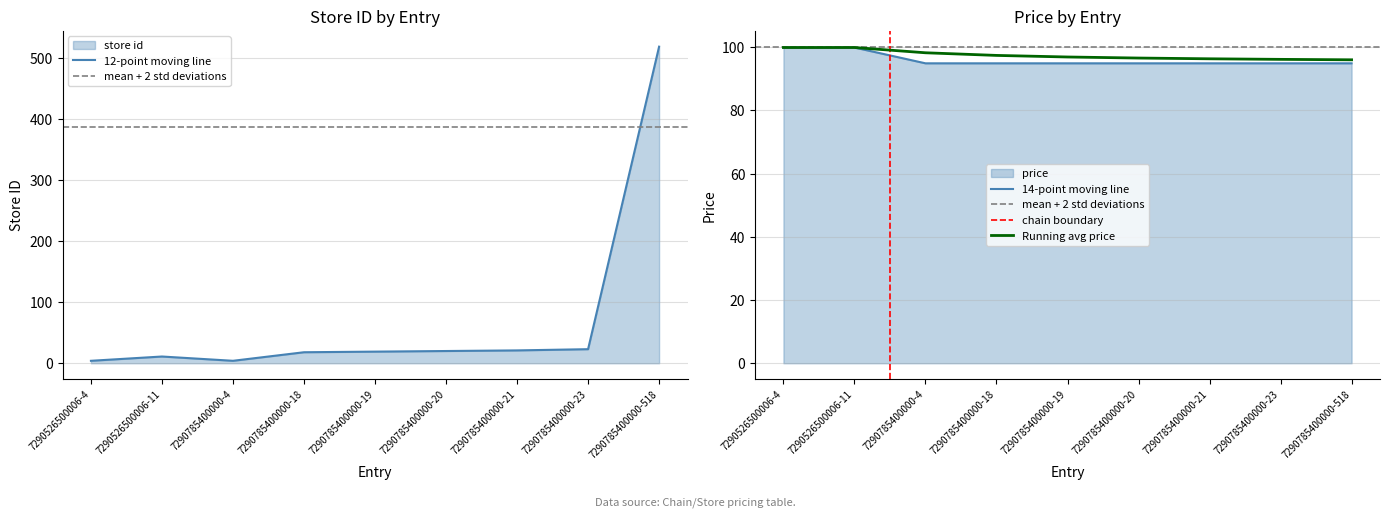

What is the total value across all series at 7290785400000-18?

112.9